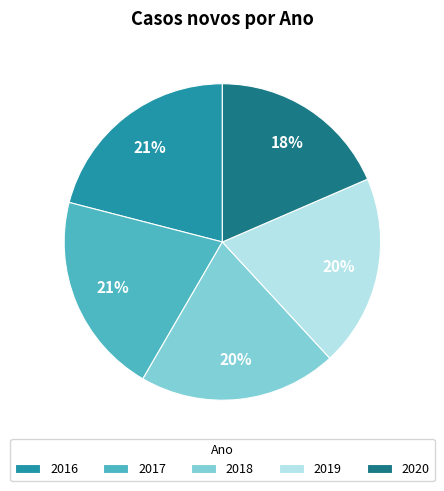

Is the sum of 2018 and 2020 greater than half?

No